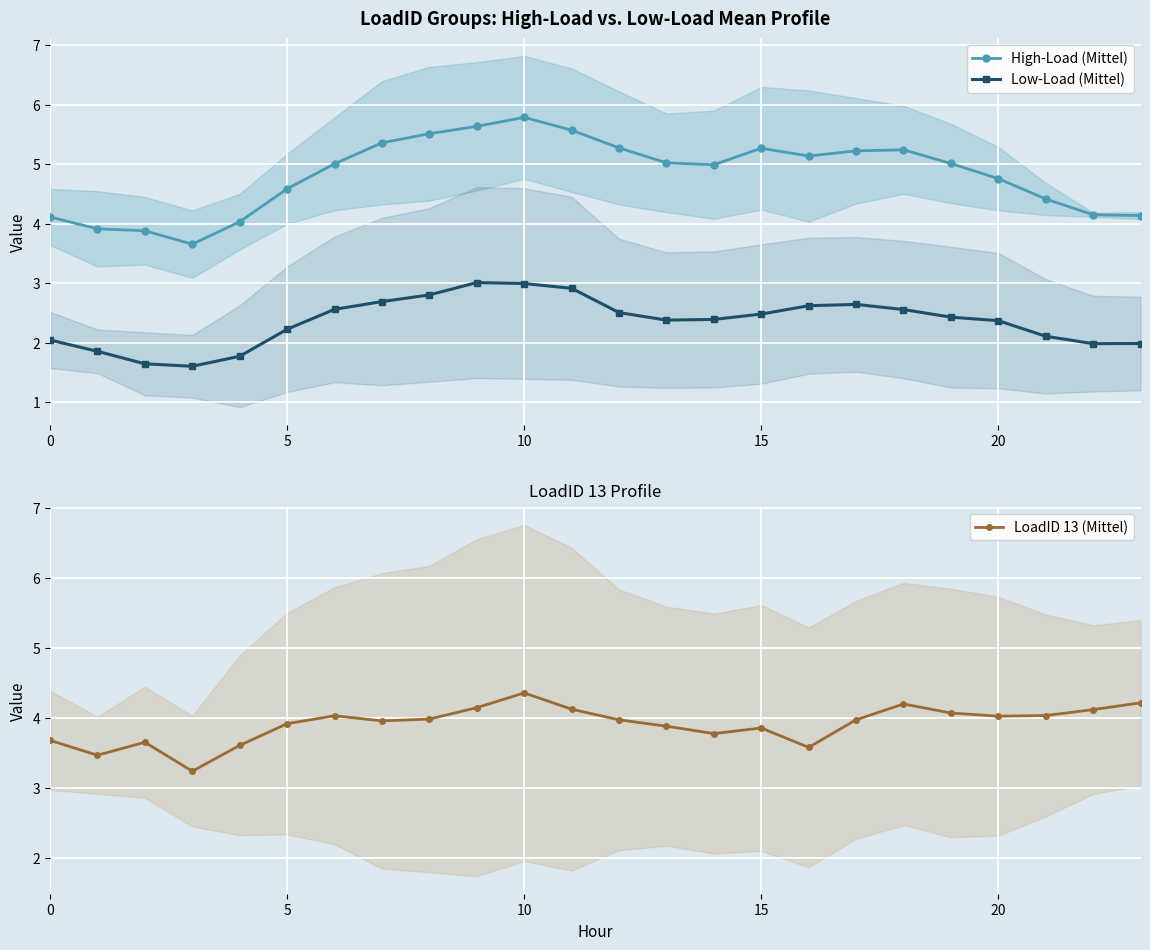

What is the sum of all High-Load (Mittel) values?

115.7